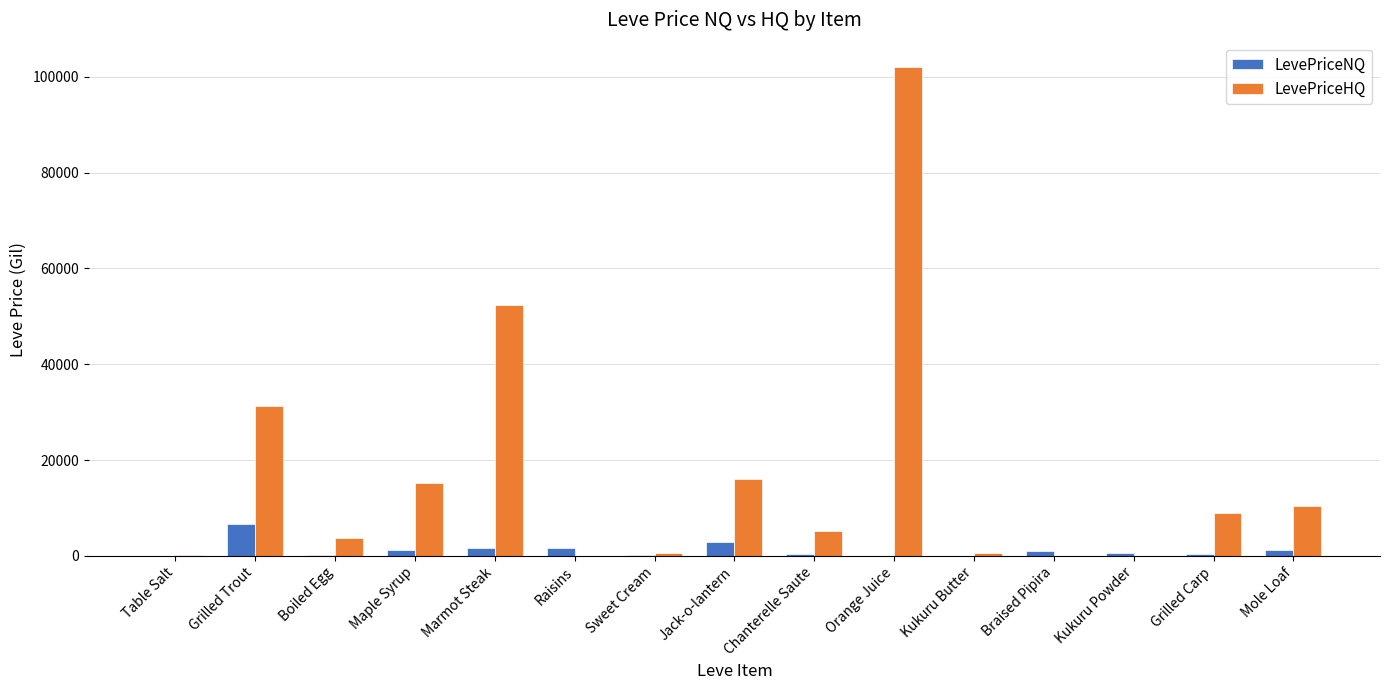

Which series has the largest total across all categories?

LevePriceHQ